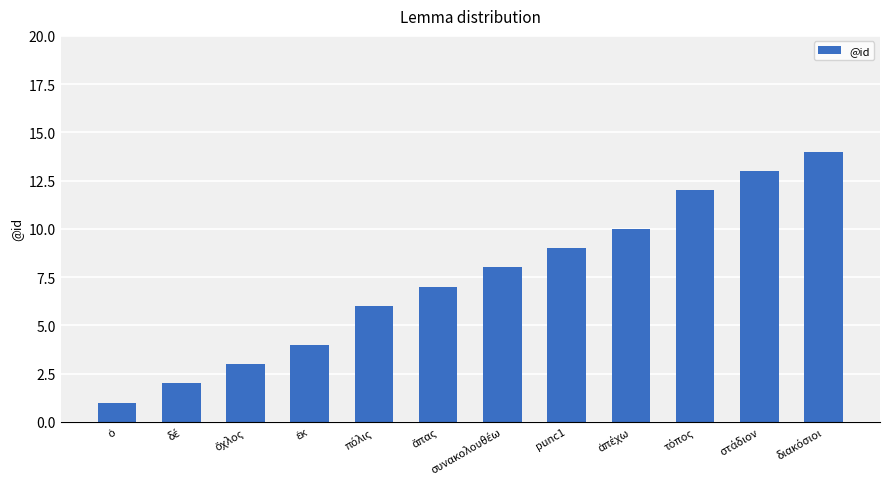

What is the sum of all values?

89